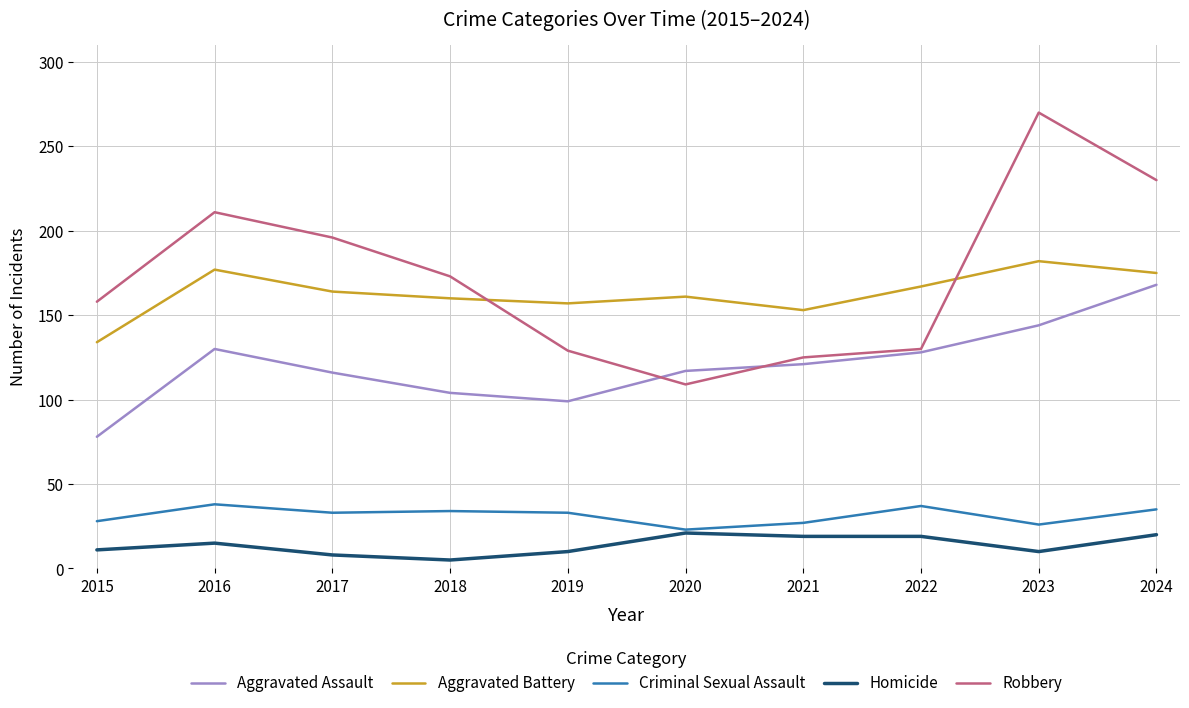

The value of Aggravated Battery at 2022 is 38. True or false?

False